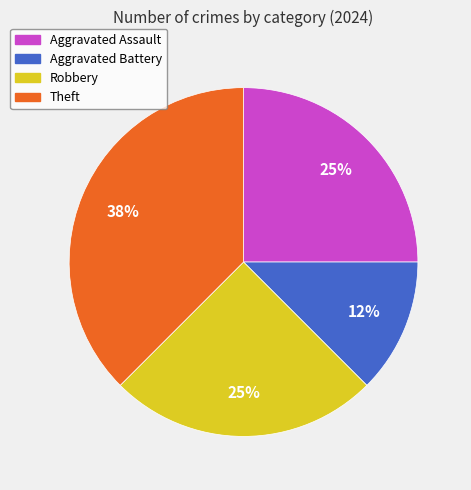

How many segments does this pie chart have?

4